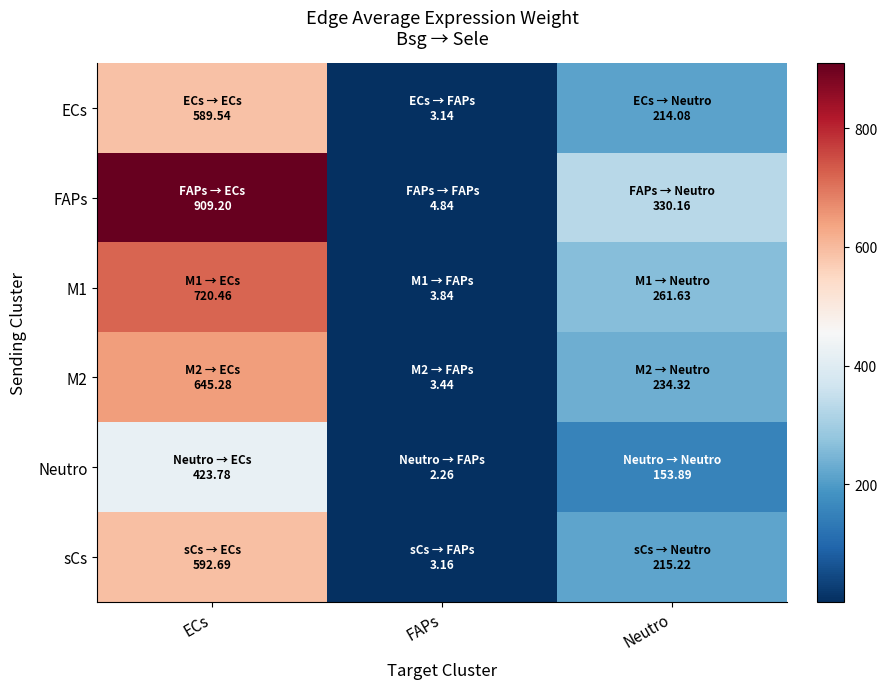

Count the number of categories in the chart.

3